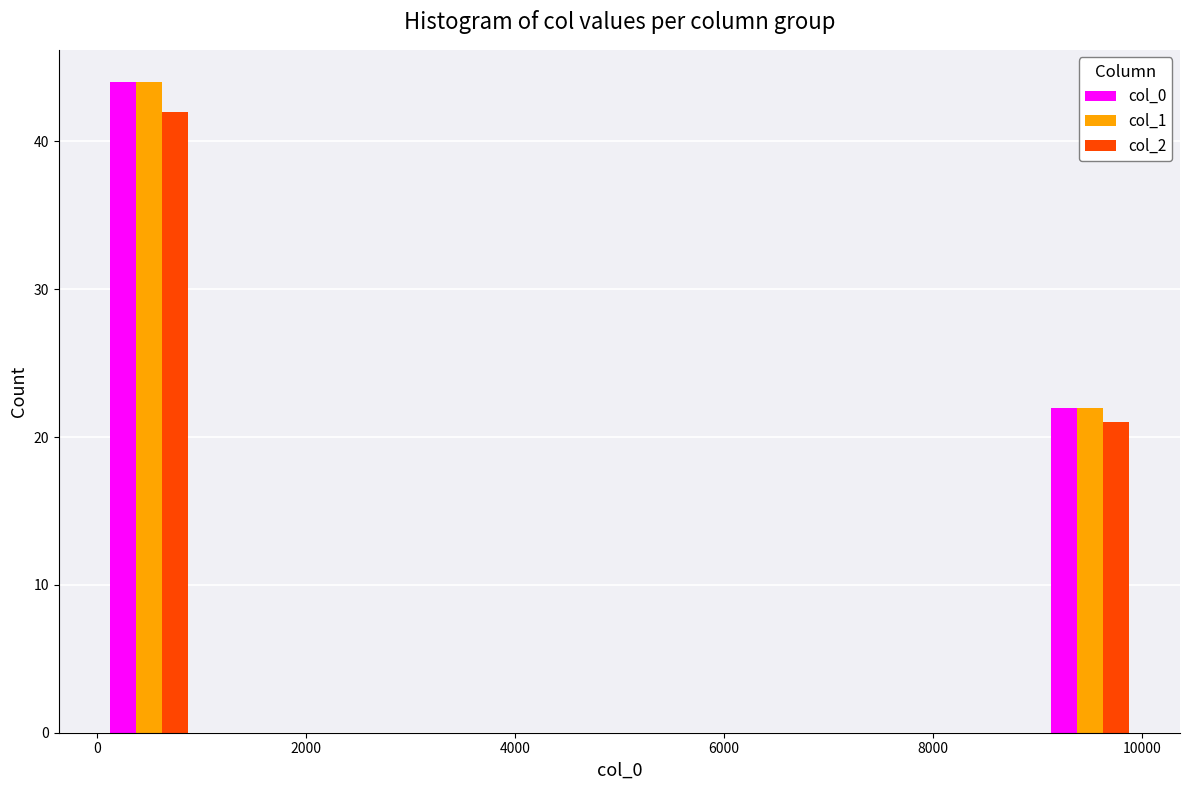

What is the height of the col_2 bar covering 0 to 1000 on the x-axis? The values are not printed on the chart, so give them approximately, as read against the axis.

42